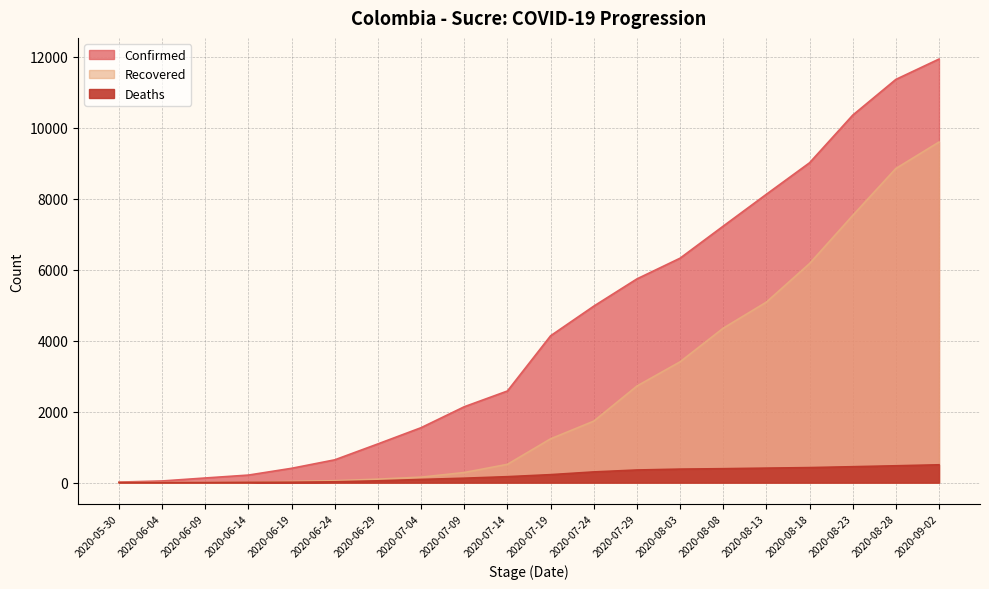

What is the spread (max minus min) of values at 2020-08-13?

7719